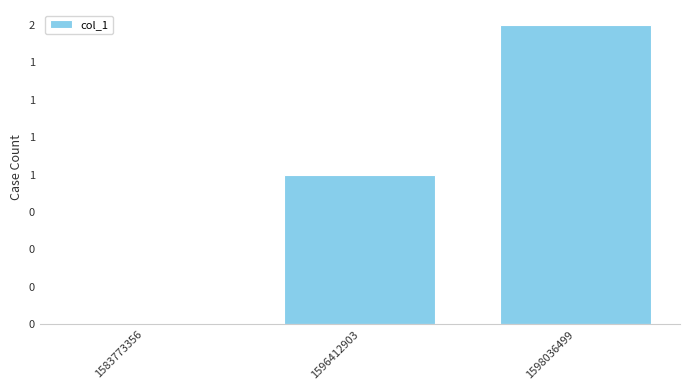

What is the change in value from 1583773356 to 1596412903?

+1